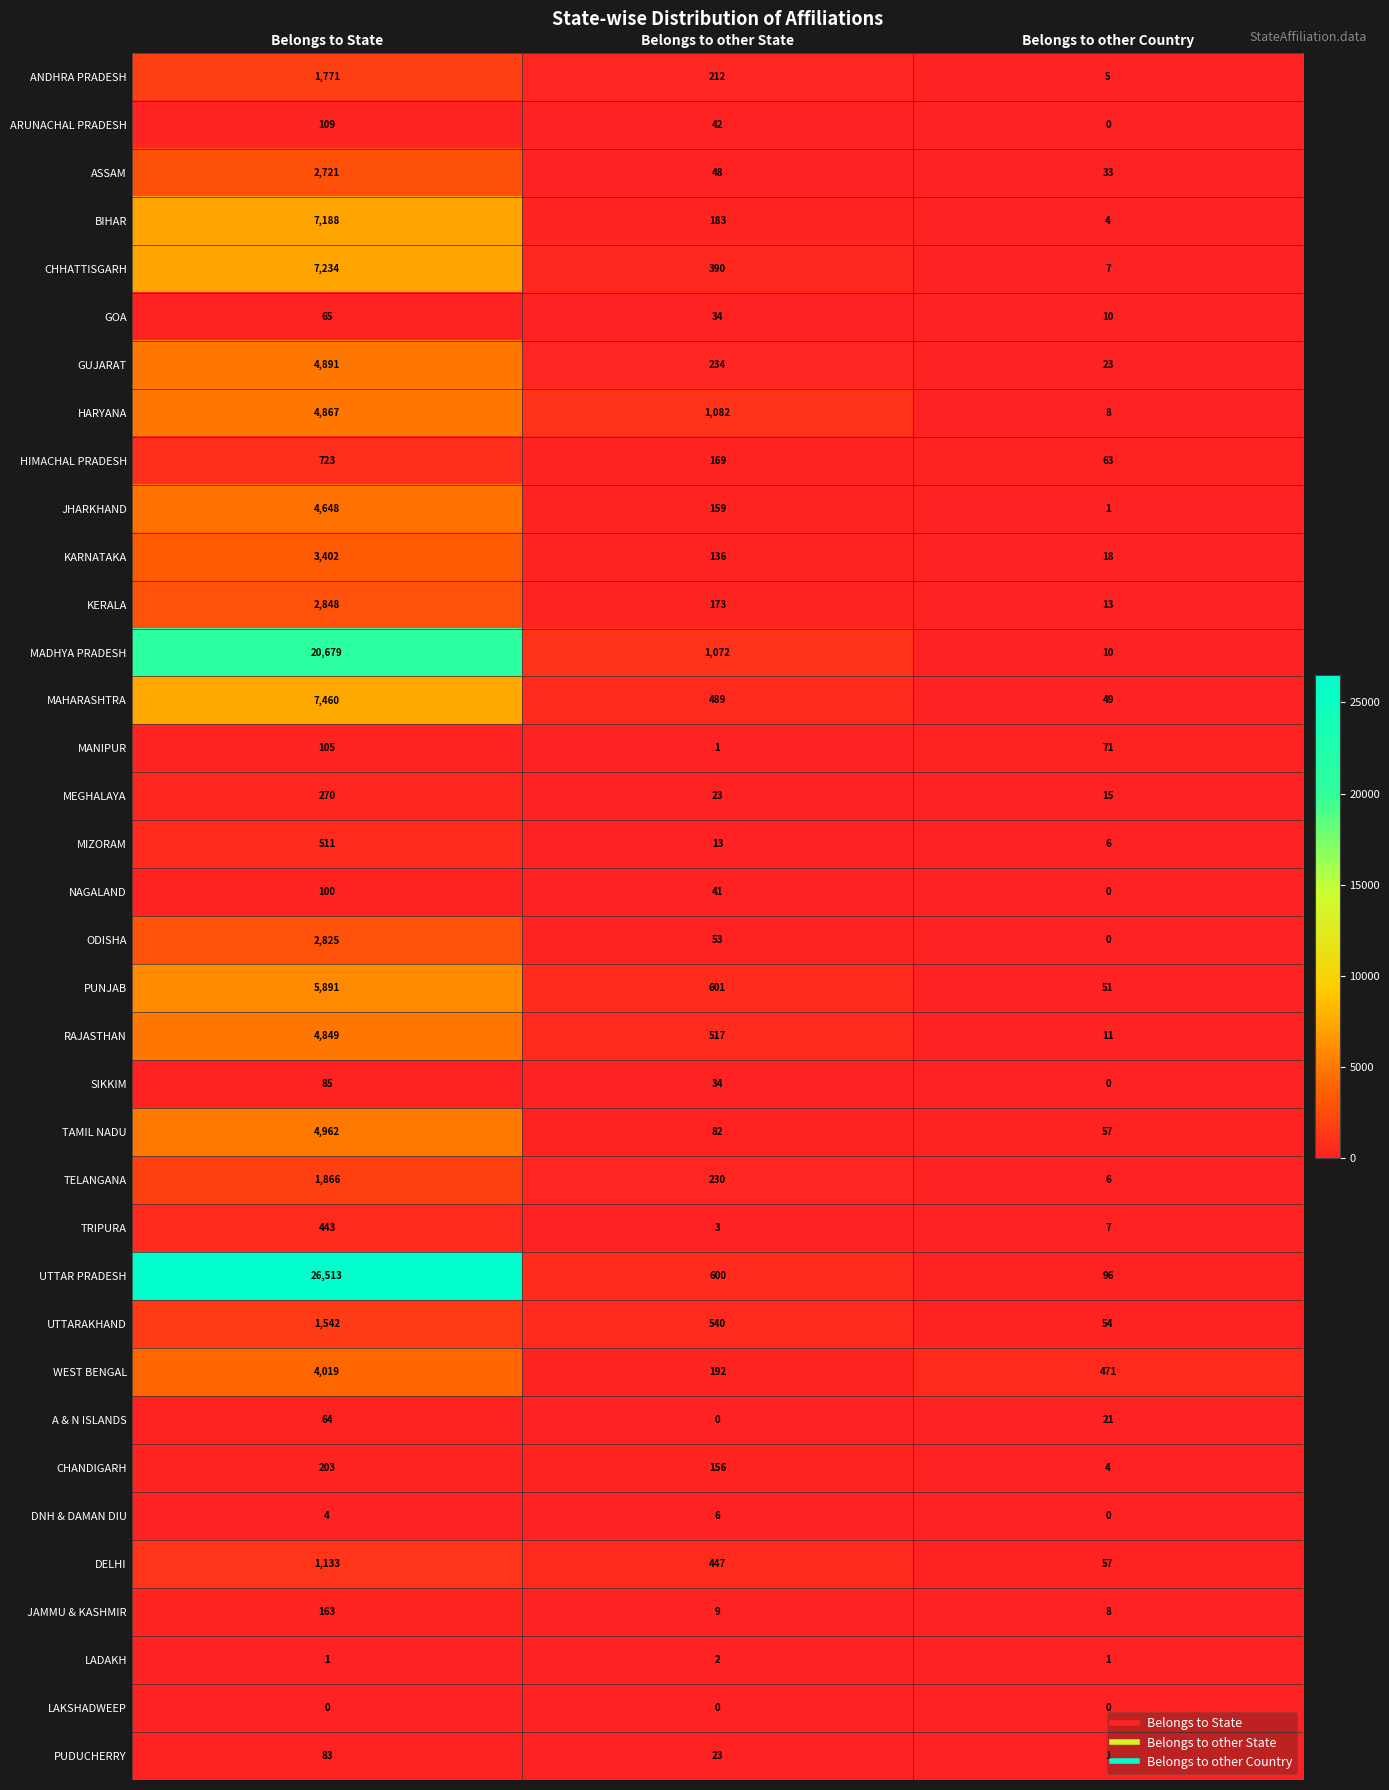

How many DNH & DAMAN DIU values are between 0 and 6?

3